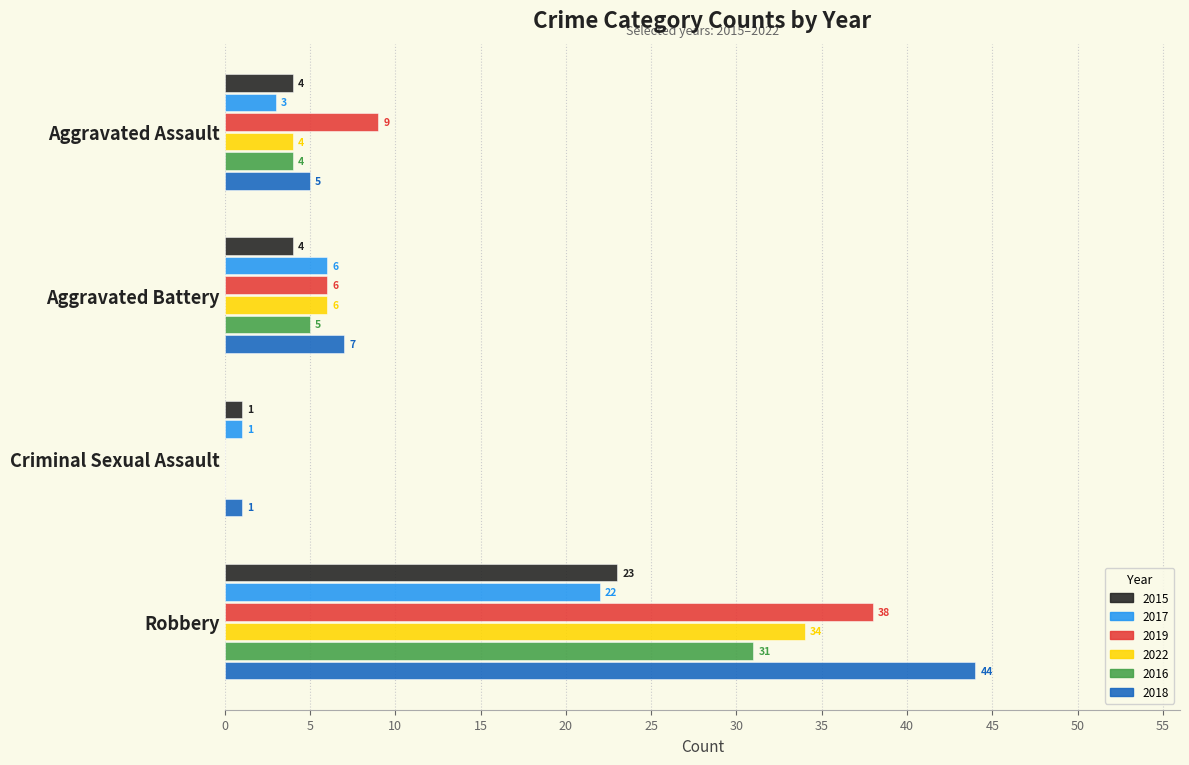

The 2017 series shows 1 at Criminal Sexual Assault. True or false?

True